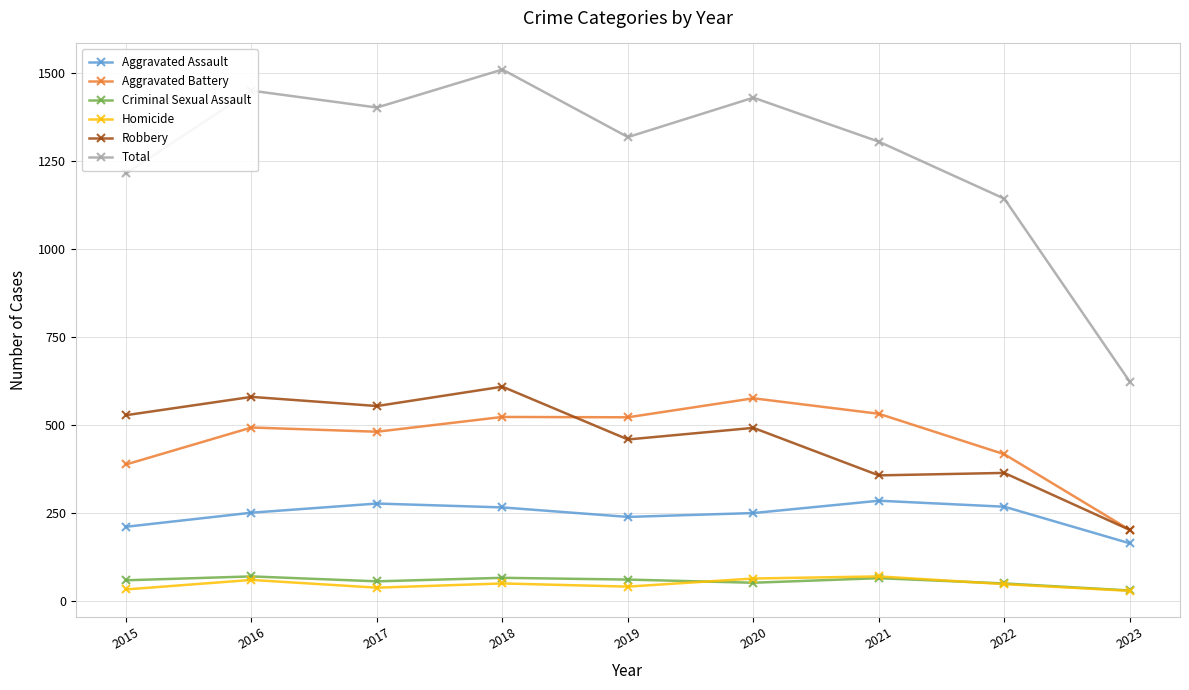

What is the sum of the Criminal Sexual Assault values at 2015 and 2021?

122